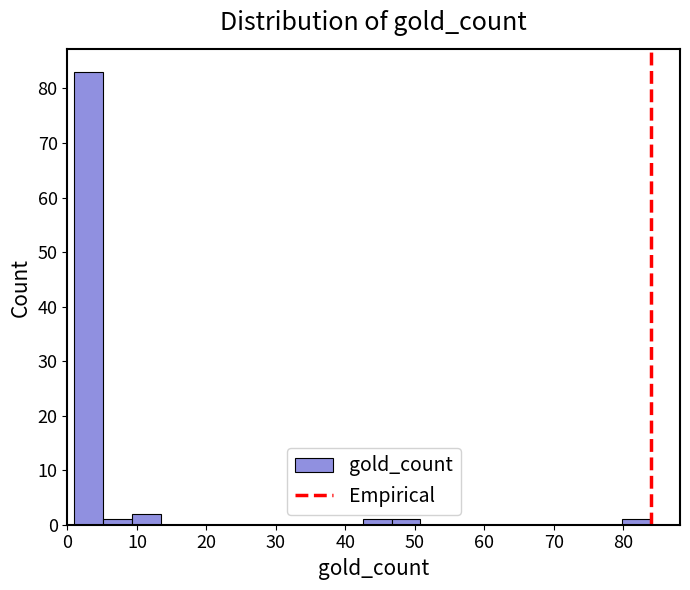

Over which range of the x-axis is the bar tallest?

1 to 5